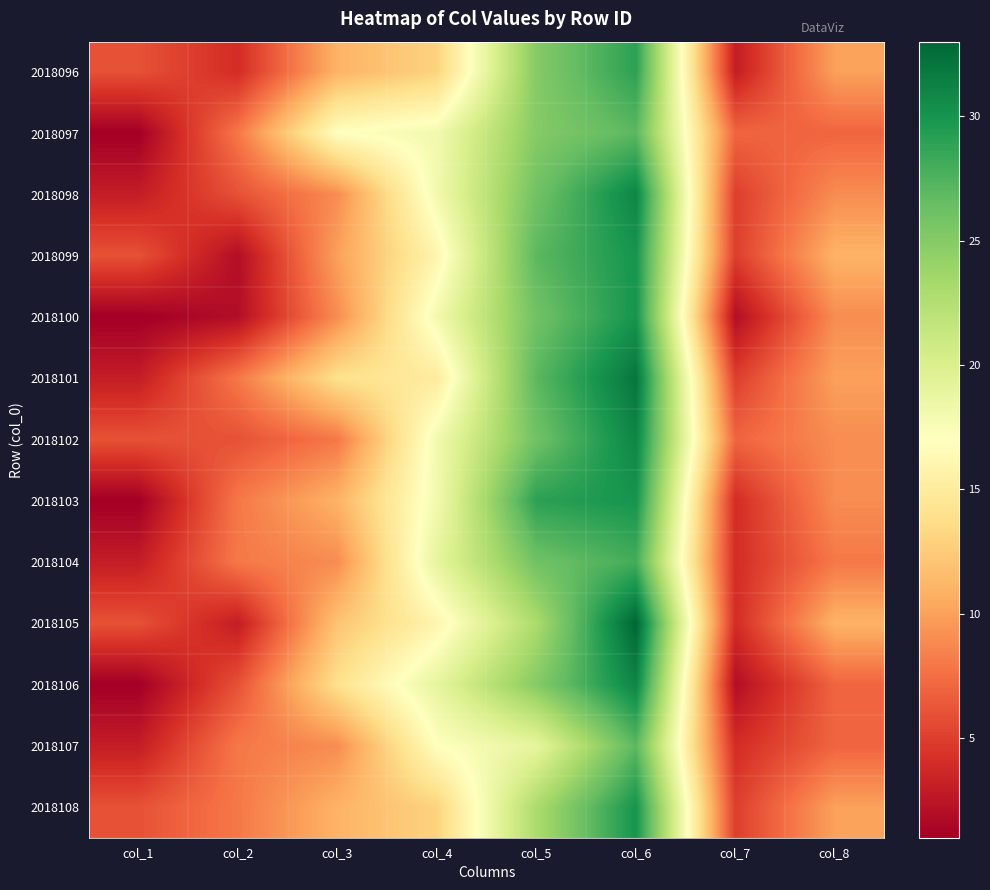

What is the difference between the highest and lowest values at col_3?

9